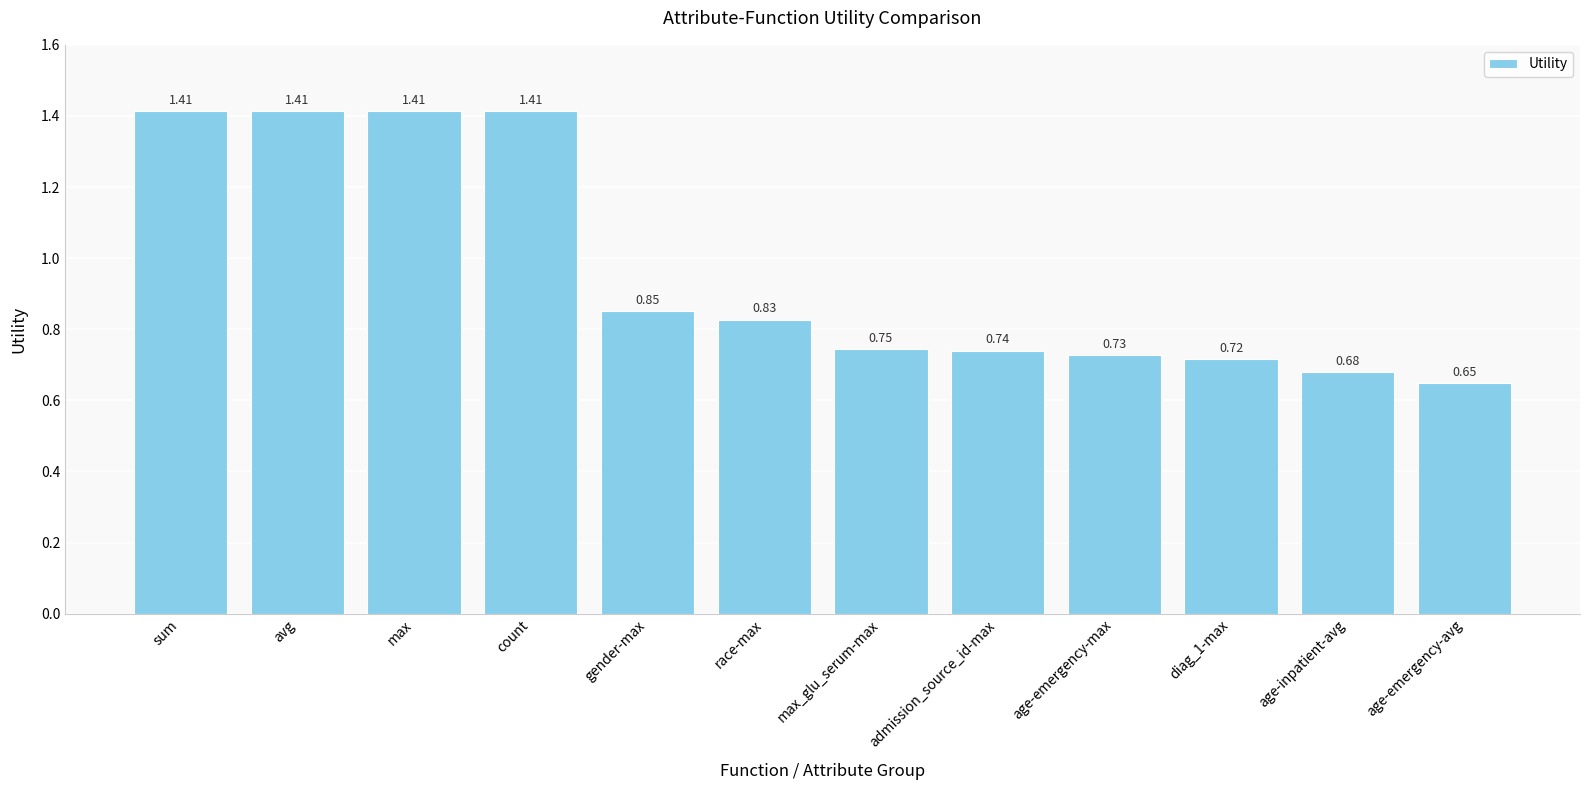

What is the change in value from sum to admission_source_id-max?

-0.7